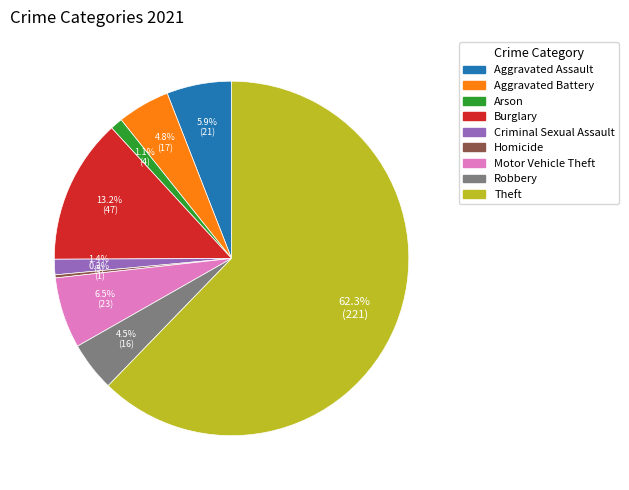

The Aggravated Assault slice represents 1% of the pie. True or false?

False